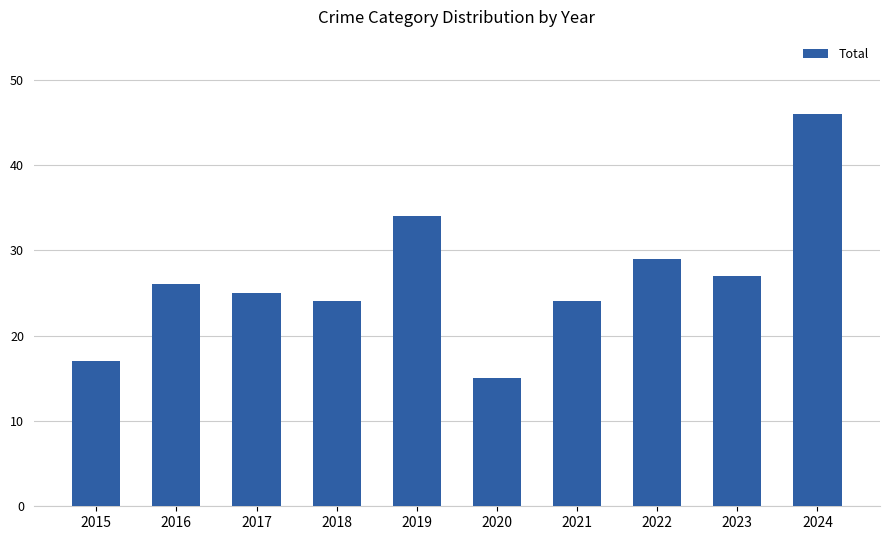

Which category has the highest value across all series?

2024